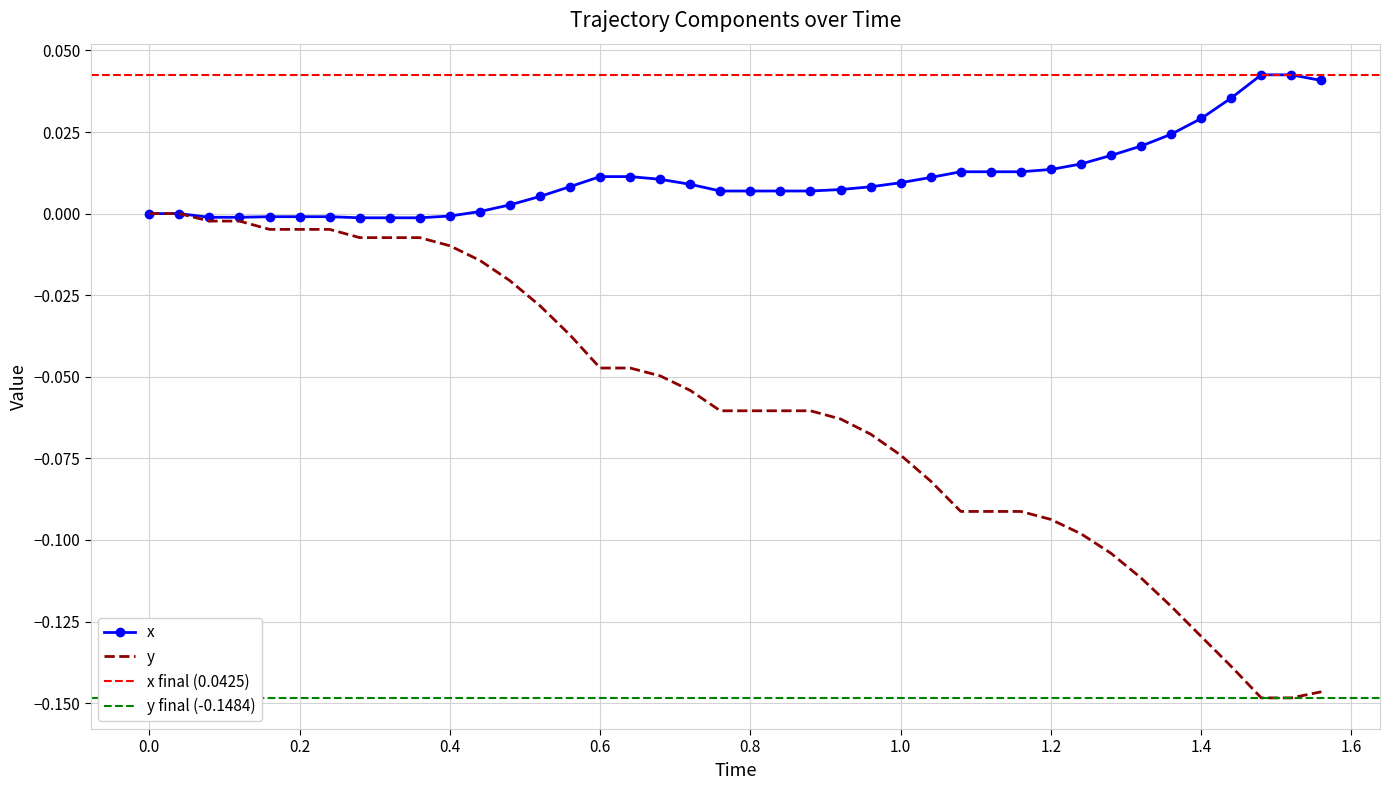

The y series shows 0.0 at 0.0. True or false?

True